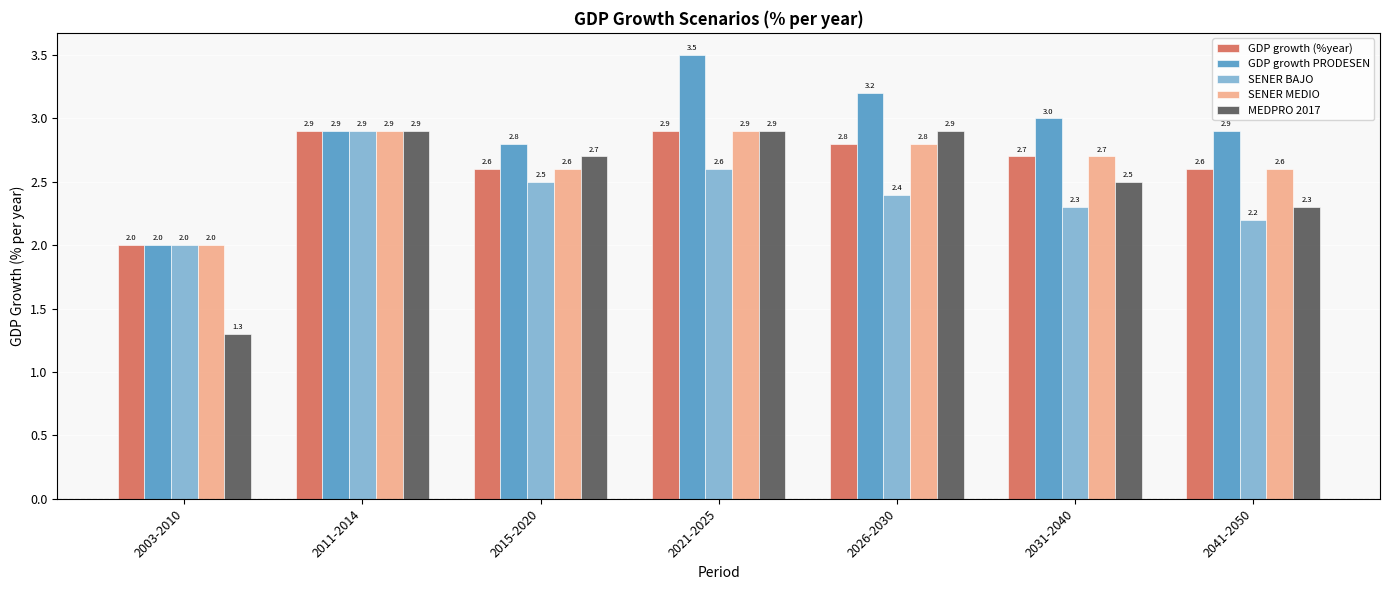

Reading right to left, what are all the values shown in this chart?

GDP growth (%year): 2.6	2.7	2.8	2.9	2.6	2.9	2.0
GDP growth PRODESEN: 2.9	3.0	3.2	3.5	2.8	2.9	2.0
SENER BAJO: 2.2	2.3	2.4	2.6	2.5	2.9	2.0
SENER MEDIO: 2.6	2.7	2.8	2.9	2.6	2.9	2.0
MEDPRO 2017: 2.3	2.5	2.9	2.9	2.7	2.9	1.3